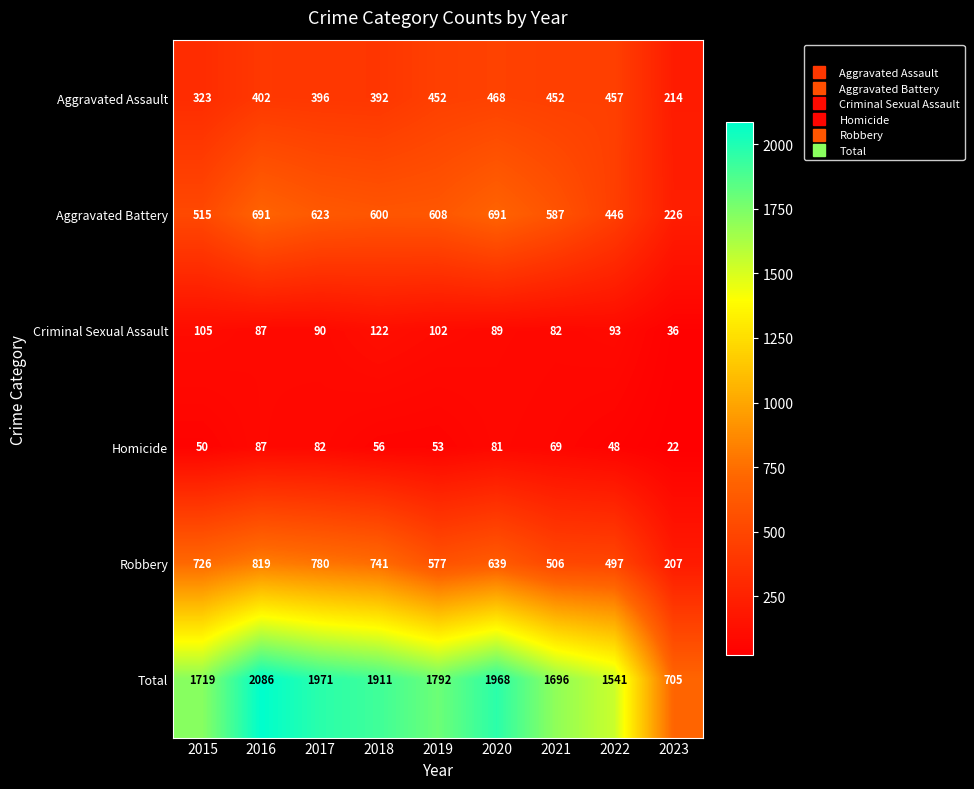

Which label corresponds to the largest value in the chart?

2016